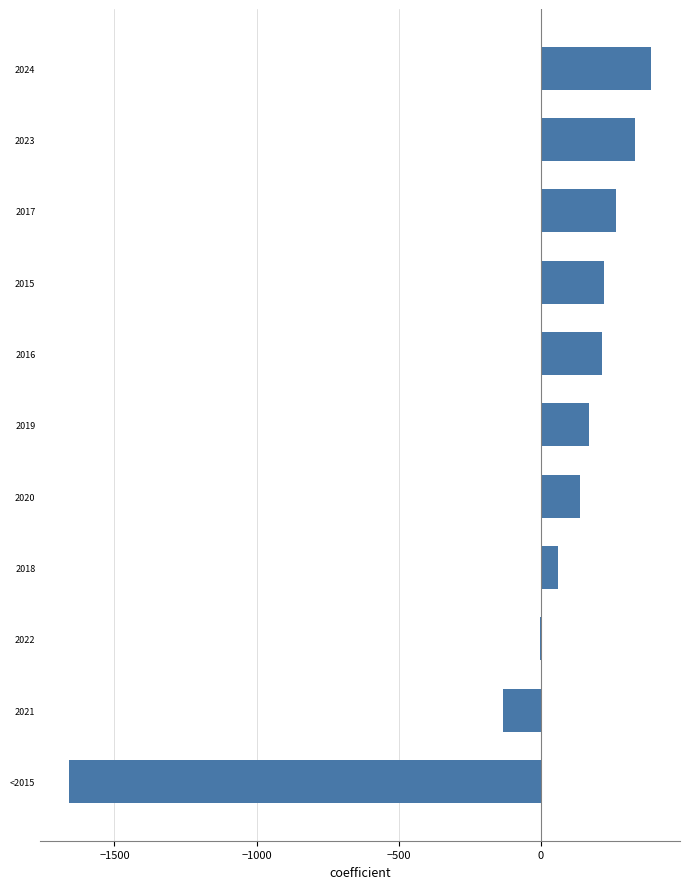

What is the change in value from 2021 to 2018?

+194.1